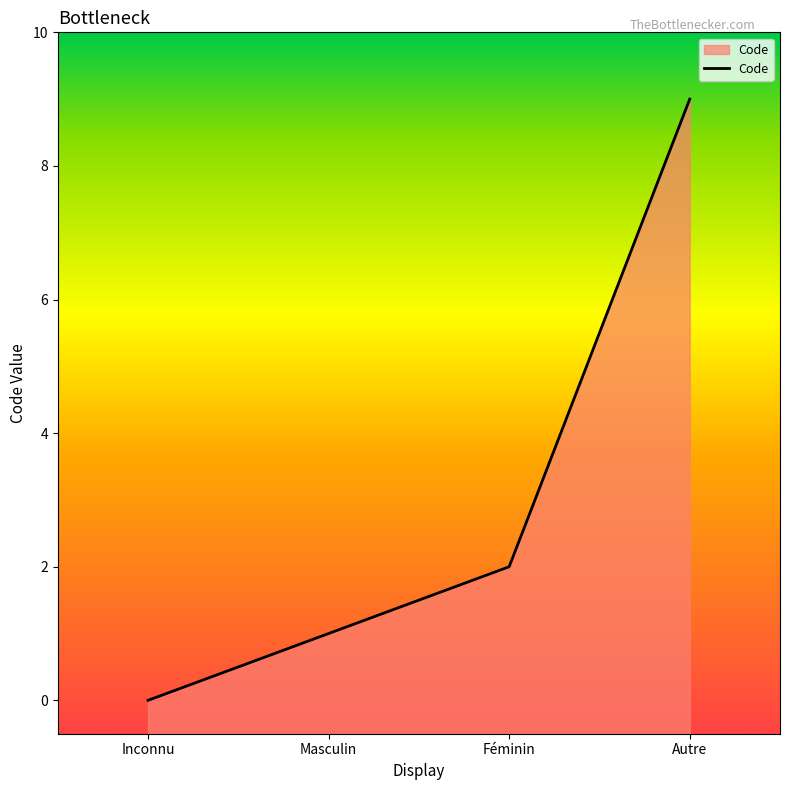

True or false: the data has more than 1 interior local peaks.

False